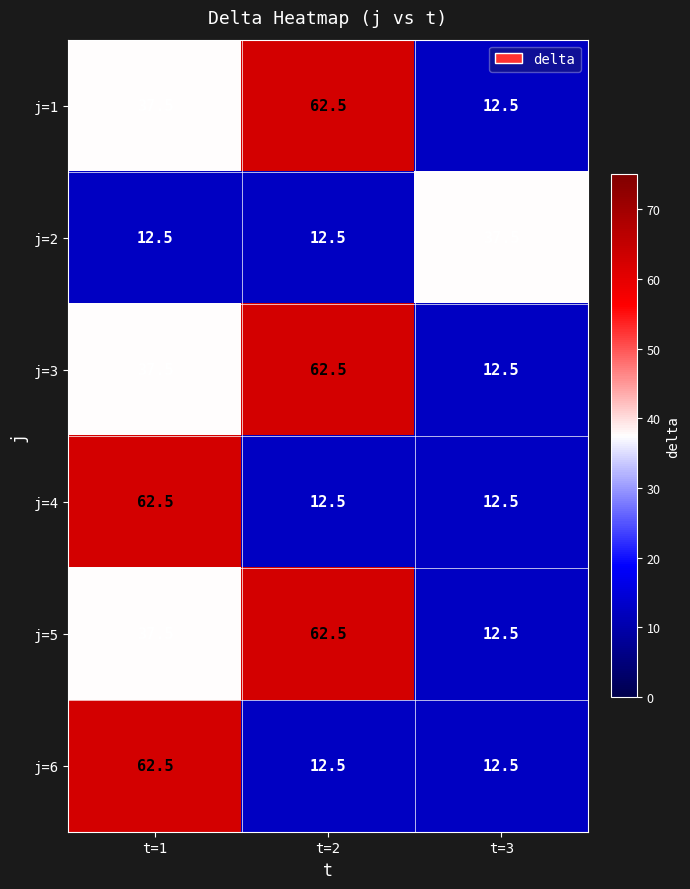

What is the minimum value for j=1?

12.5